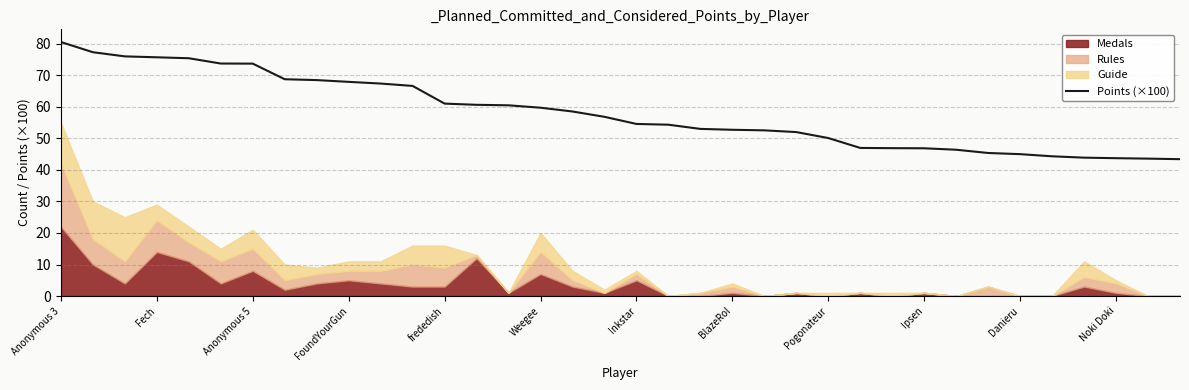

What is the maximum value for Points (×100)?

80.6